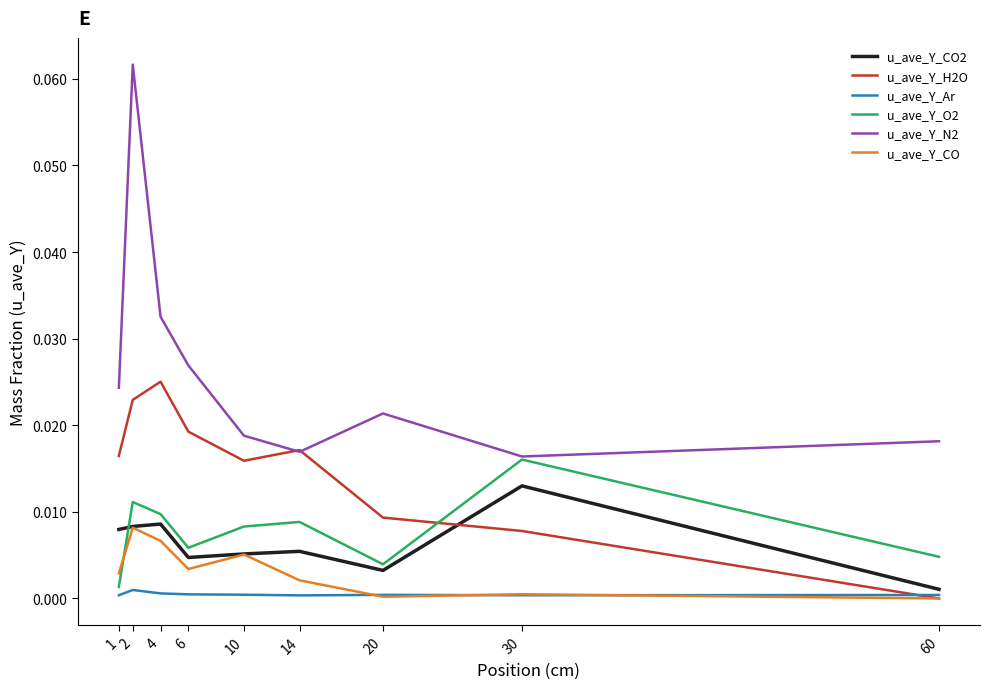

List the series in order of their peak value, lowest first.

u_ave_Y_Ar, u_ave_Y_CO, u_ave_Y_CO2, u_ave_Y_O2, u_ave_Y_H2O, u_ave_Y_N2